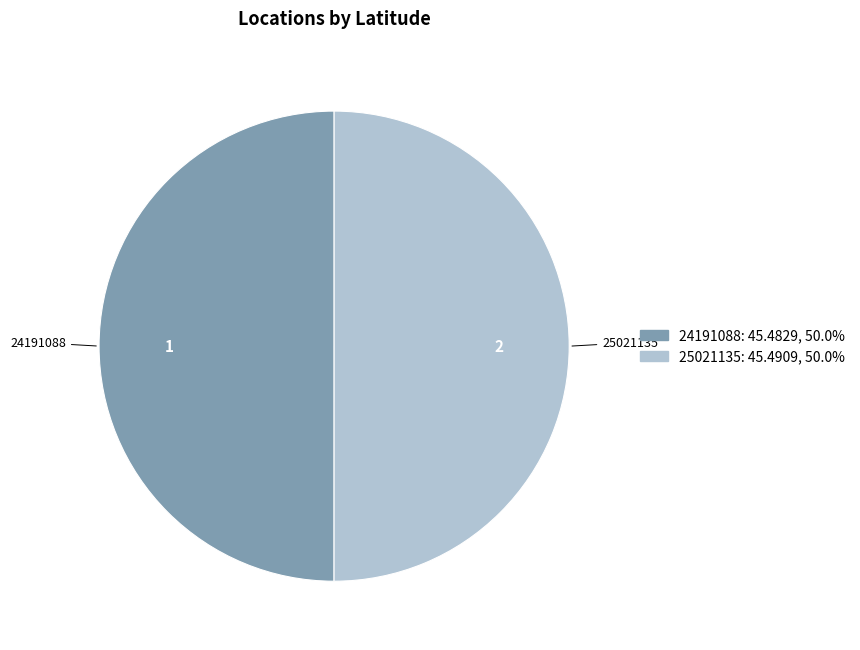

Is the sum of 25021135 and 24191088 greater than half?

Yes